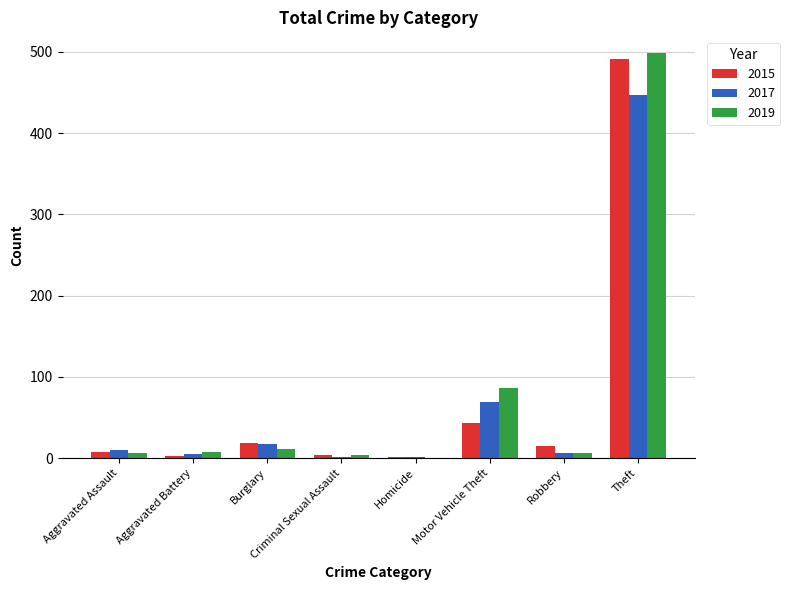

What is the sum of all 2019 values?

623